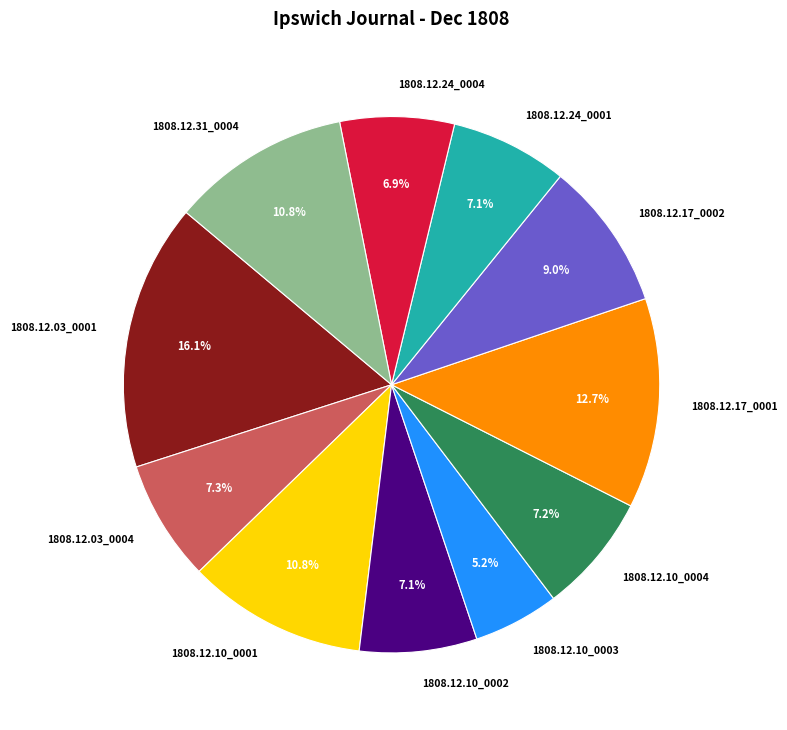

Is there any slice that represents more than half of the pie?

No